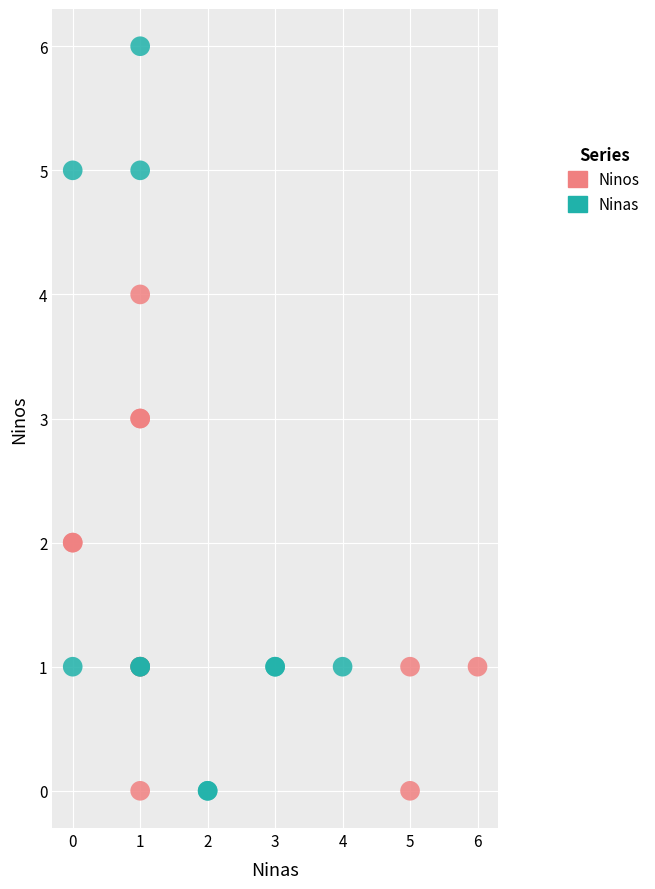

Which series has the widest spread of Y values?

Ninas